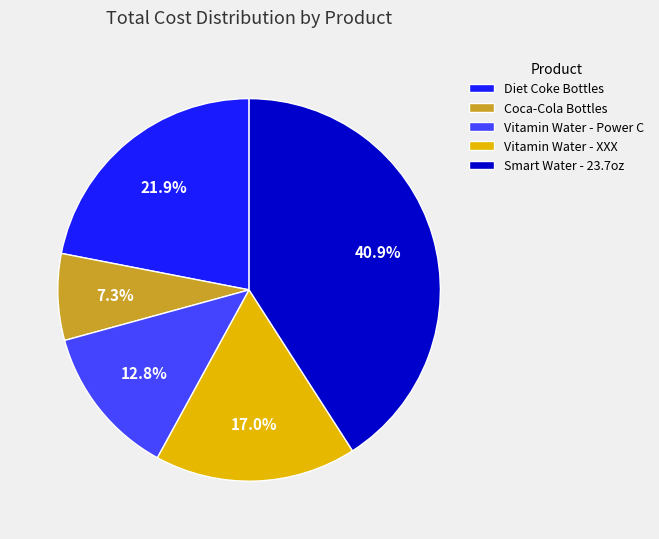

The Vitamin Water - XXX slice represents 17% of the pie. True or false?

True